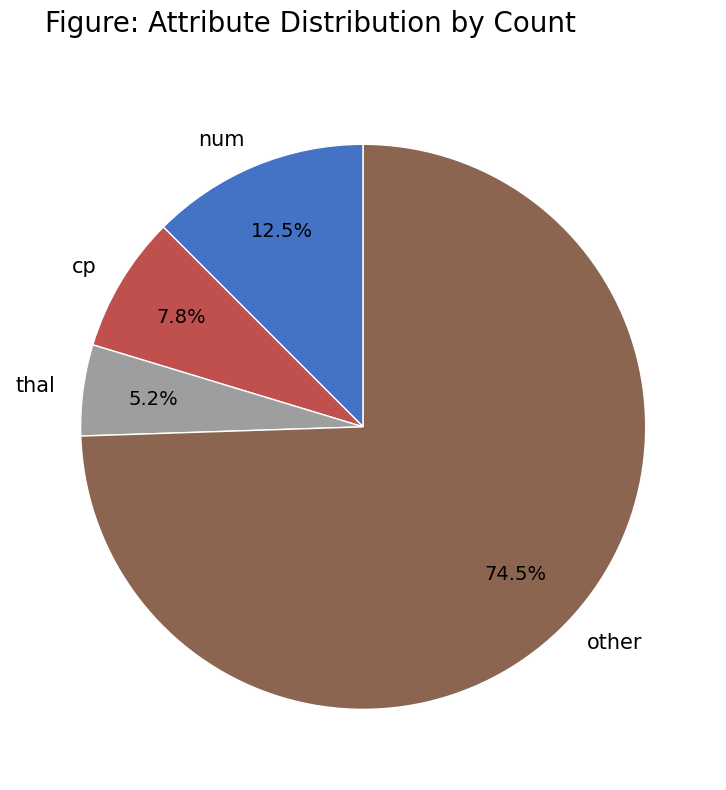

What is the largest slice in the pie chart?

other